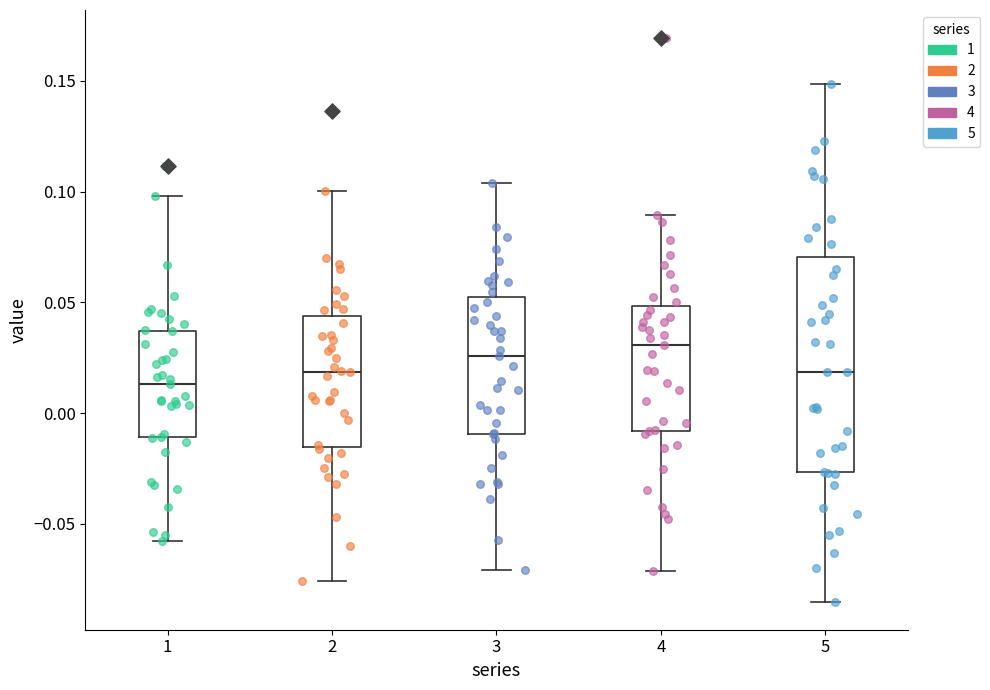

Which box is the tallest, from its lower edge to its upper edge?

5